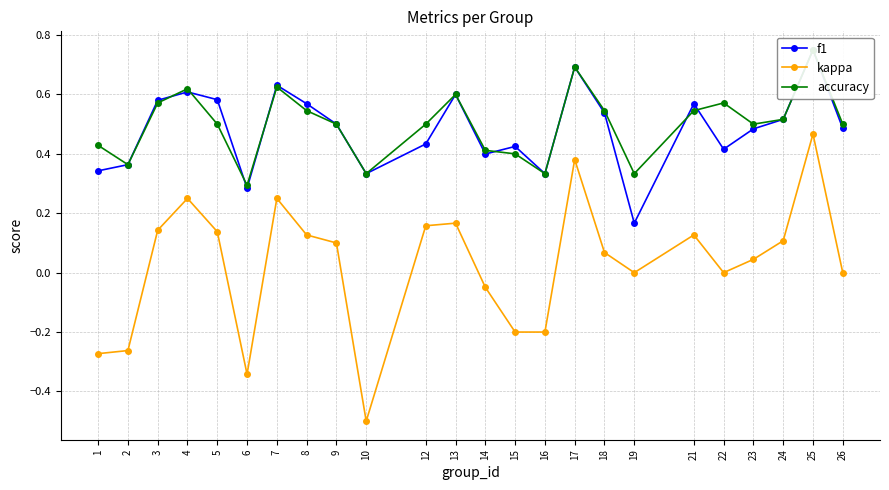

True or false: kappa has a value of 0.1 at 3.

True